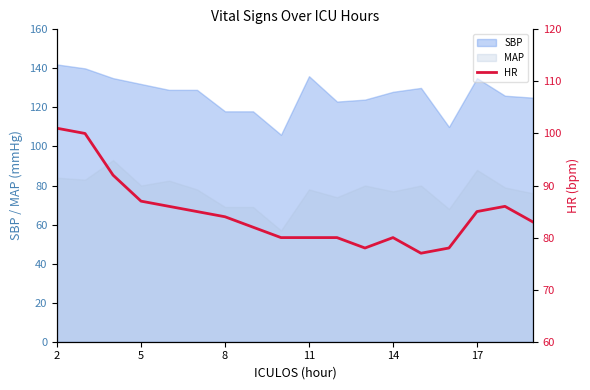

What is the minimum value for MAP?

57.0